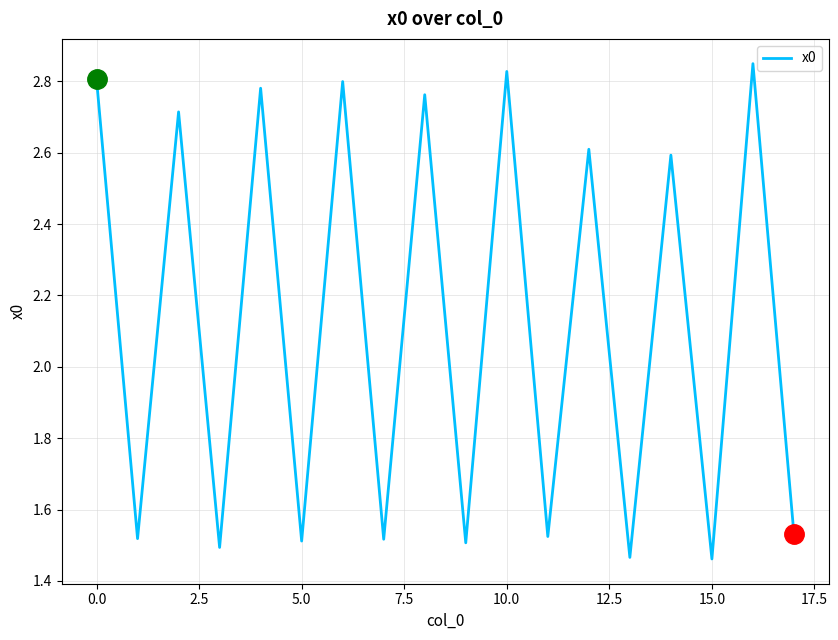

At which label is the value closest to 2?

17